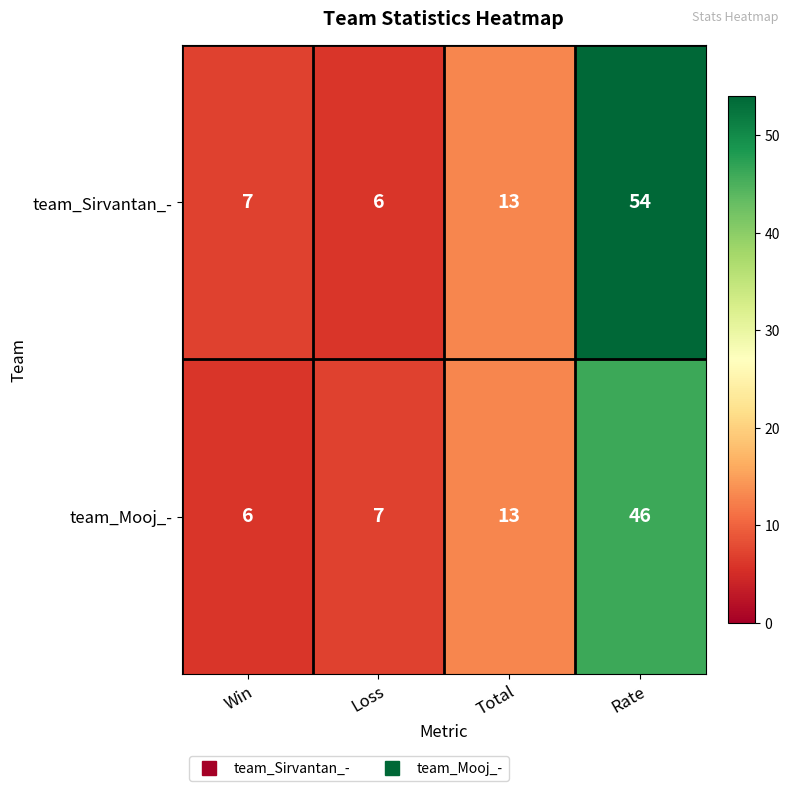

Read the team_Mooj_- value at Loss.

7